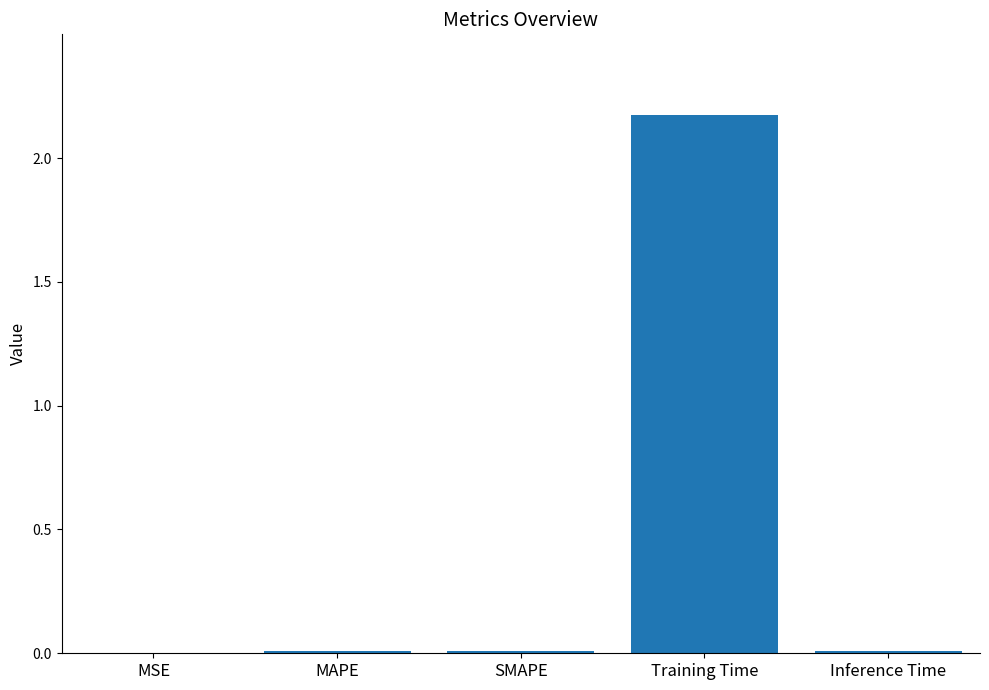

What is the change in value from Training Time to Inference Time?

-2.2